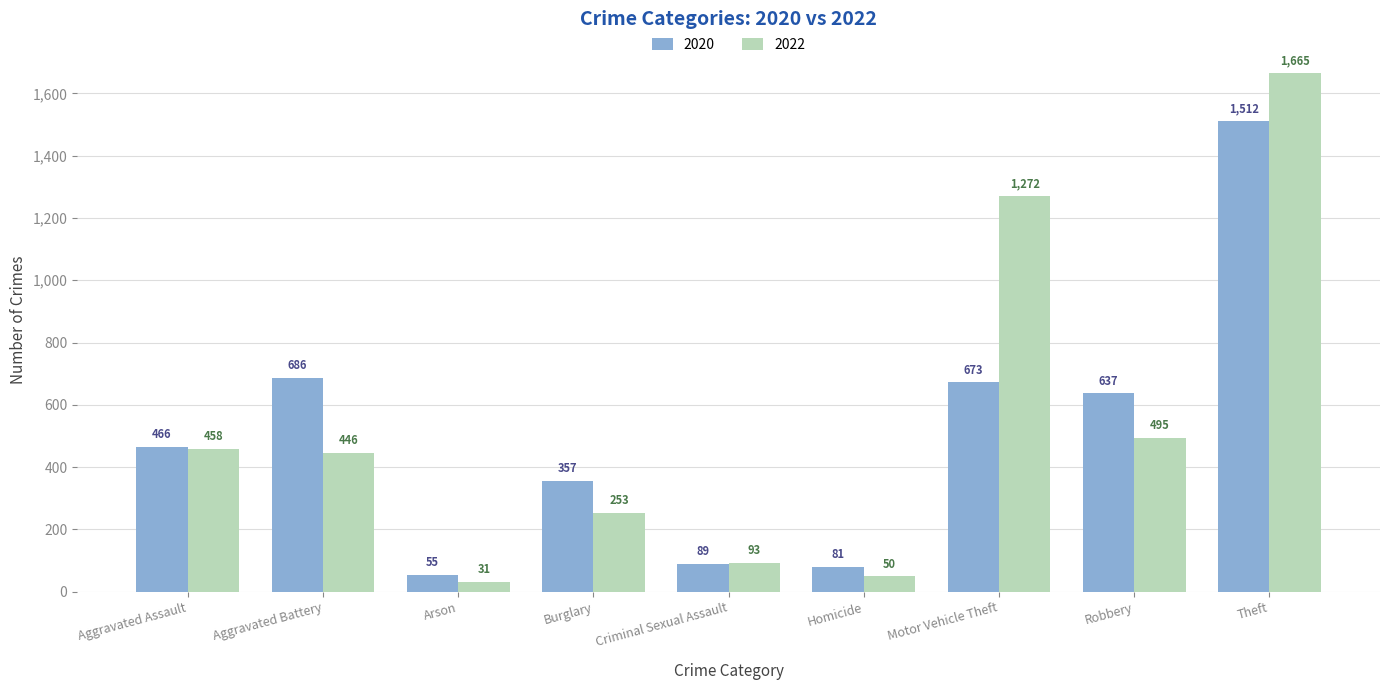

What is the spread (max minus min) of values at Robbery?

142